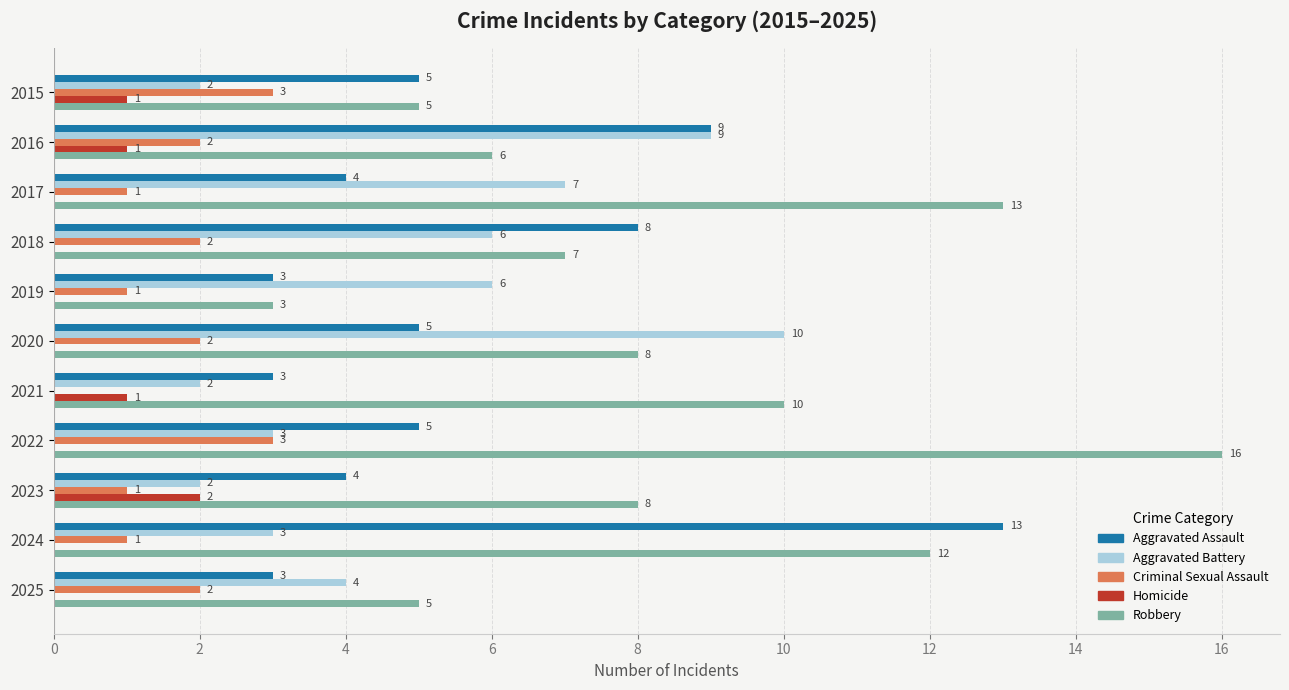

What is the total value across all series at 2016?

27